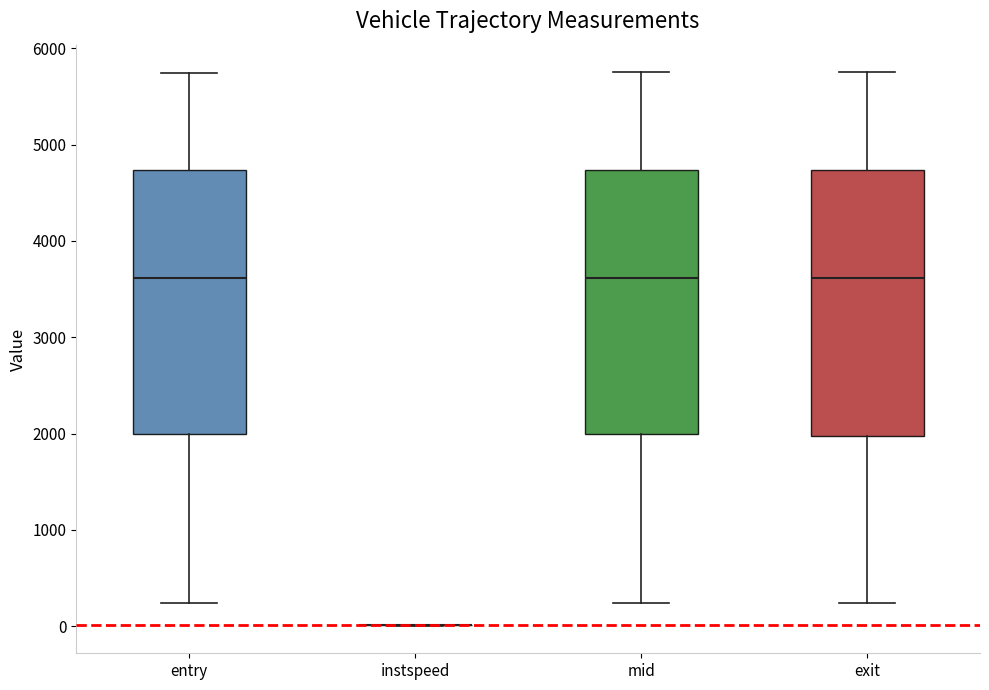

Where does the upper whisker of the box for exit end on the y-axis? The values are not printed on the chart, so give them approximately, as read against the axis.

5800